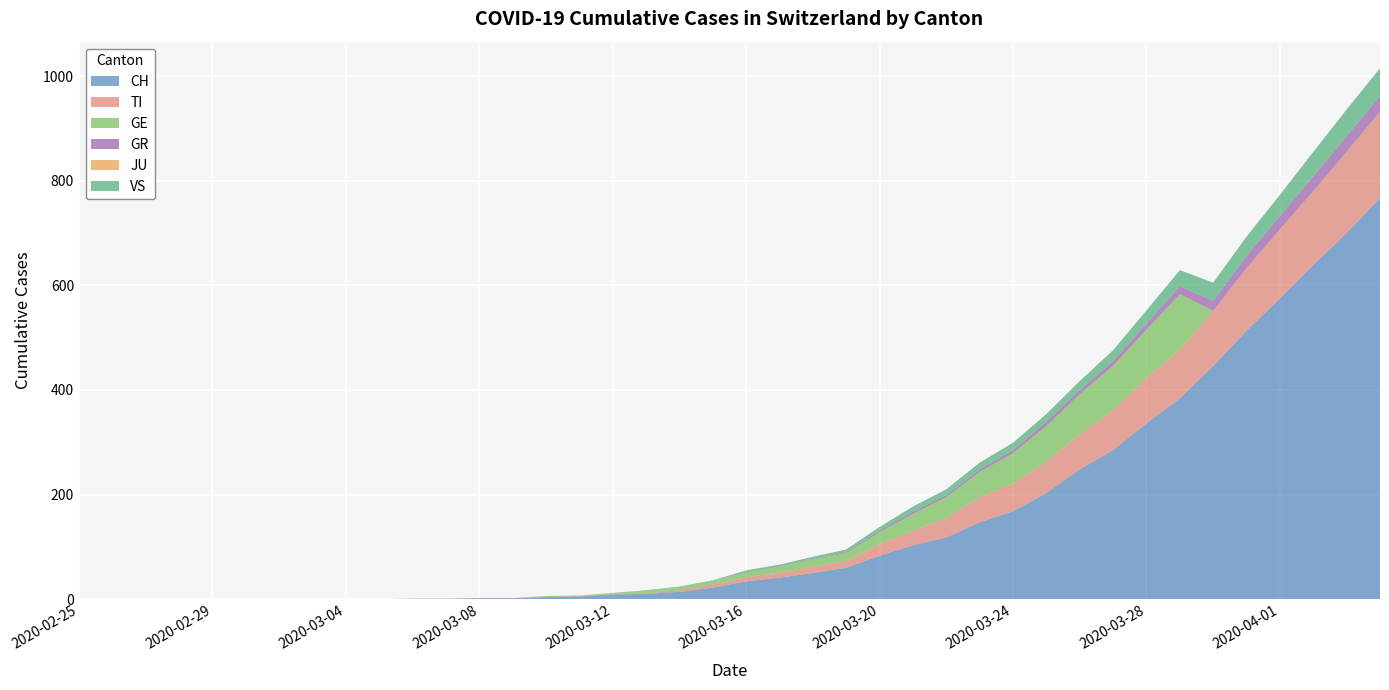

Reading right to left, transcribe all the data shown in this chart.

CH: 767	700	639	575	513	446	384	336	285	248	203	168	147	118	103	83	60	50	41	34	22	14	10	9	5	4	2	2	1	1	0	0	0	0	0	0	0	0	0	0
TI: 165	155	141	132	120	105	93	87	76	67	60	53	48	37	28	22	13	12	10	8	6	3	1	1	1	1	0	0	0	0	0	0	0	0	0	0	0	0	0	0
GE: 0	0	0	0	0	0	106	92	85	77	68	58	48	40	32	23	15	14	11	9	7	6	5	2	1	1	0	0	0	0	0	0	0	0	0	0	0	0	0	0
GR: 30	30	28	26	23	19	15	12	9	8	8	6	5	4	4	3	2	1	1	1	0	0	0	0	0	0	0	0	0	0	0	0	0	0	0	0	0	0	0	0
JU: 0	0	0	0	0	0	0	0	0	0	0	0	0	0	0	0	0	0	0	0	0	0	0	0	0	0	0	0	0	0	0	0	0	0	0	0	0	0	0	0
VS: 53	51	47	40	37	35	31	25	21	17	15	14	13	11	10	7	5	4	3	3	1	1	1	0	0	0	0	0	0	0	0	0	0	0	0	0	0	0	0	0